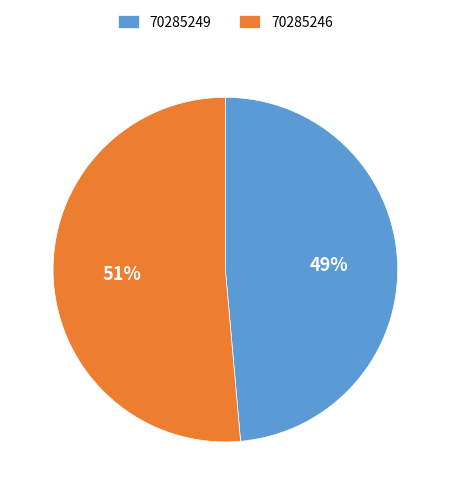

Do 70285249 and 70285246 together represent more than half of the pie?

Yes